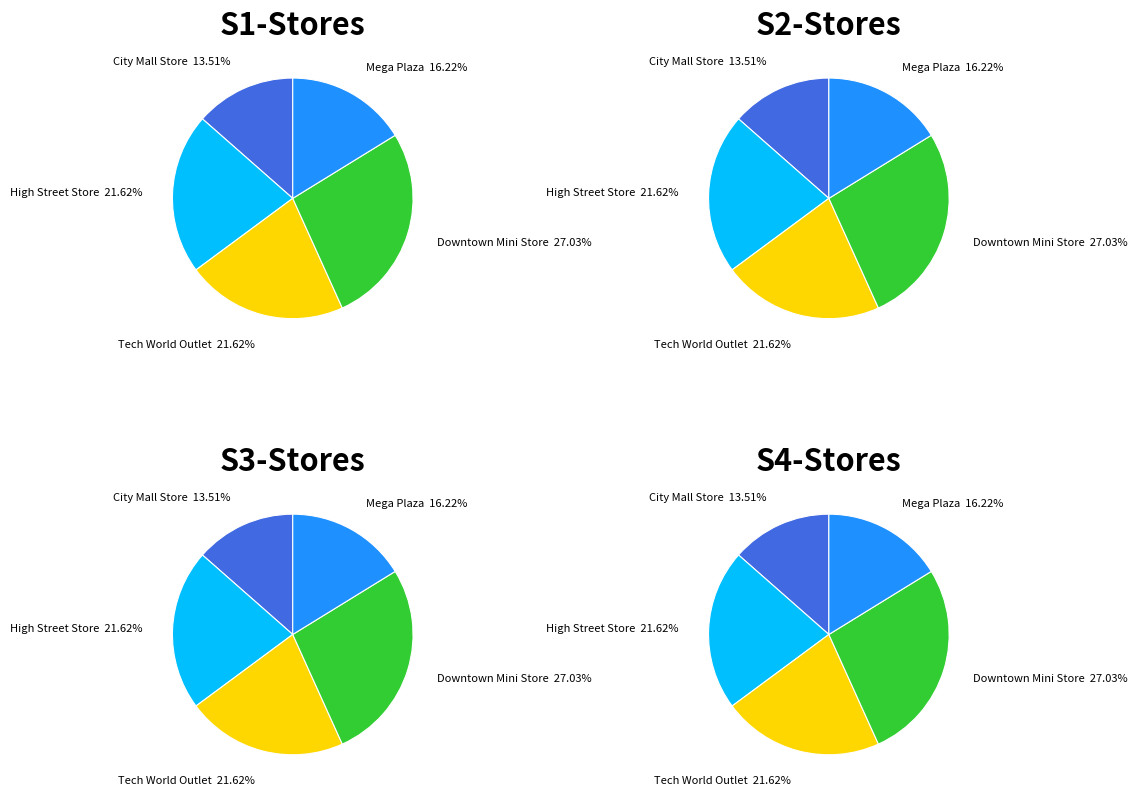

How many slices are in this pie chart?

5